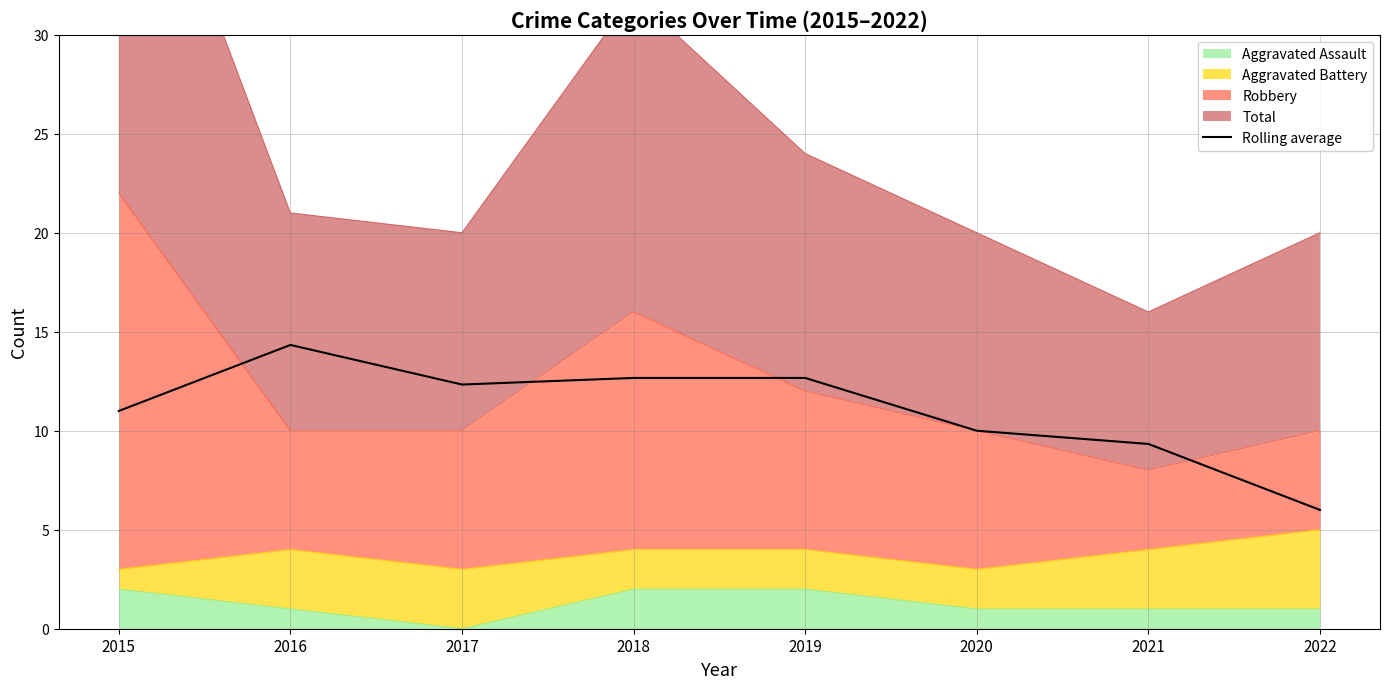

True or false: the data shows 14.7 at 2021.

False